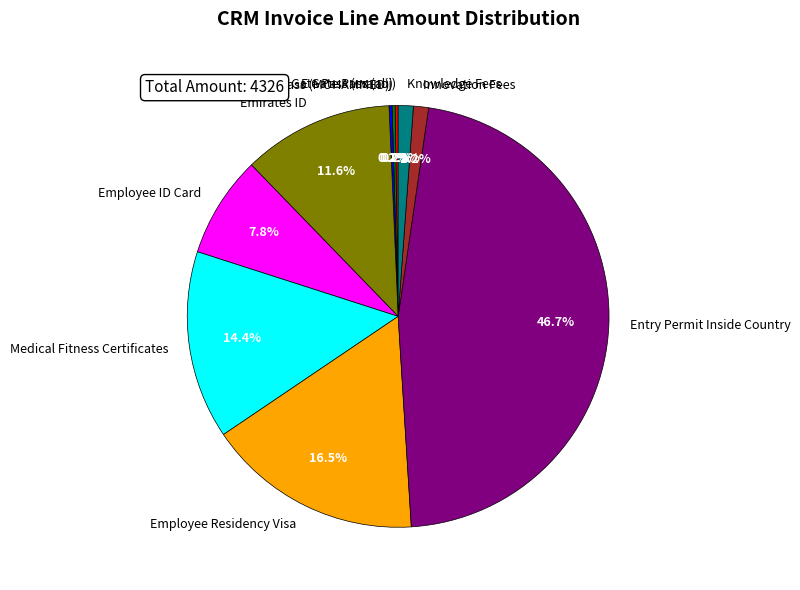

How much of the chart is everything except Employee ID Card?

92.2%